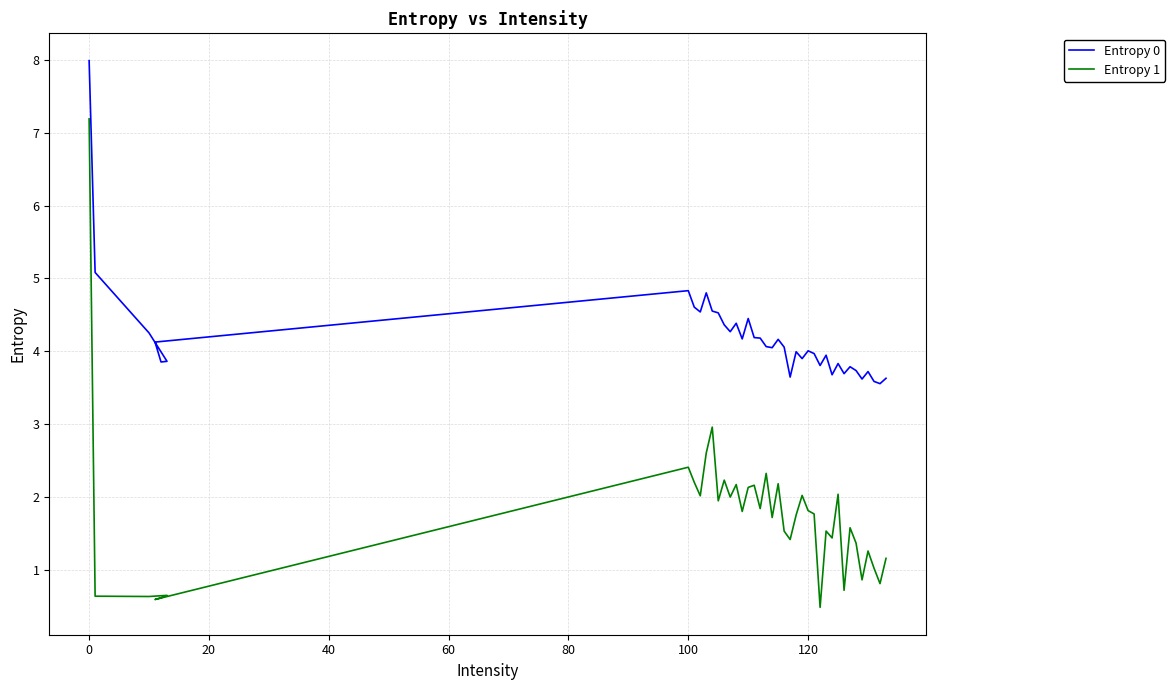

At how many categories does at least one series exceed 6?

1